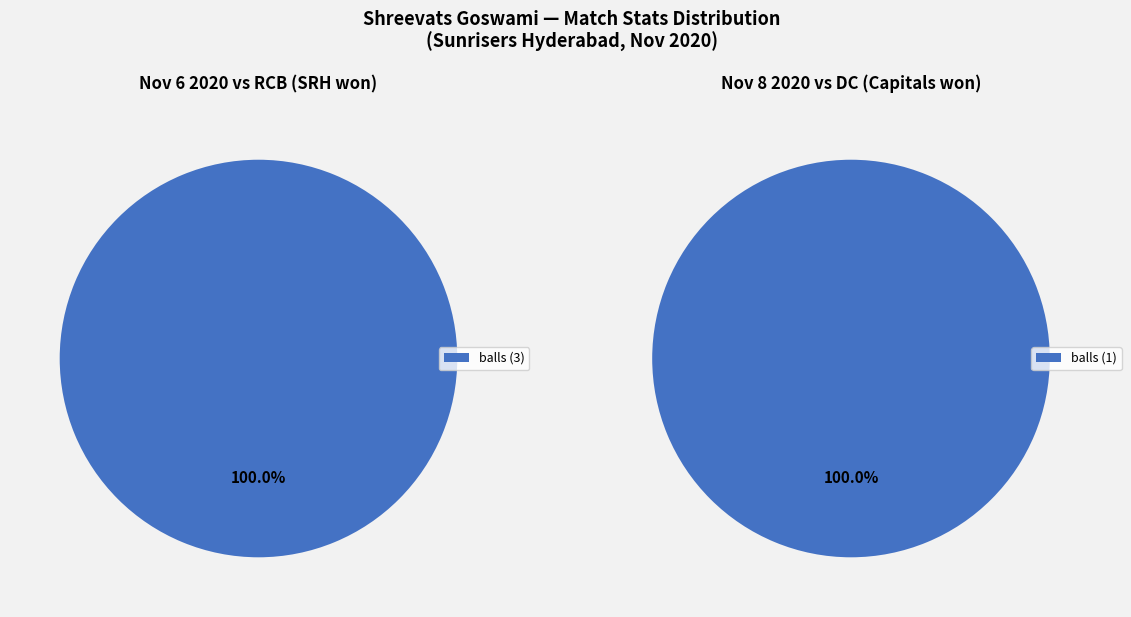

The four slice represents 9% of the pie. True or false?

False